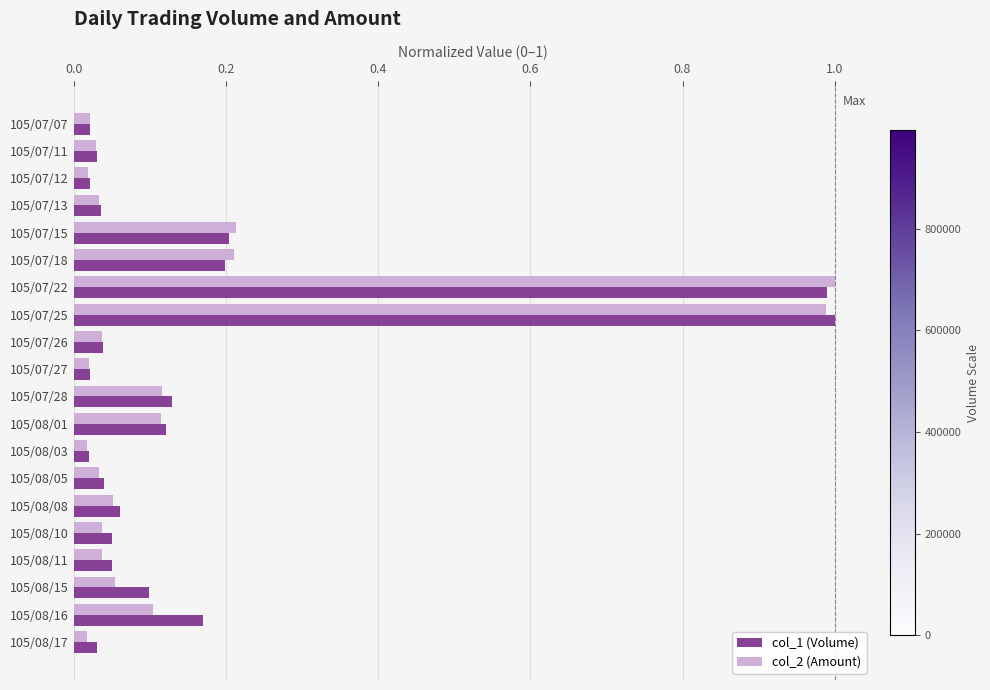

What is the total value across all series at 105/07/25?

2.0